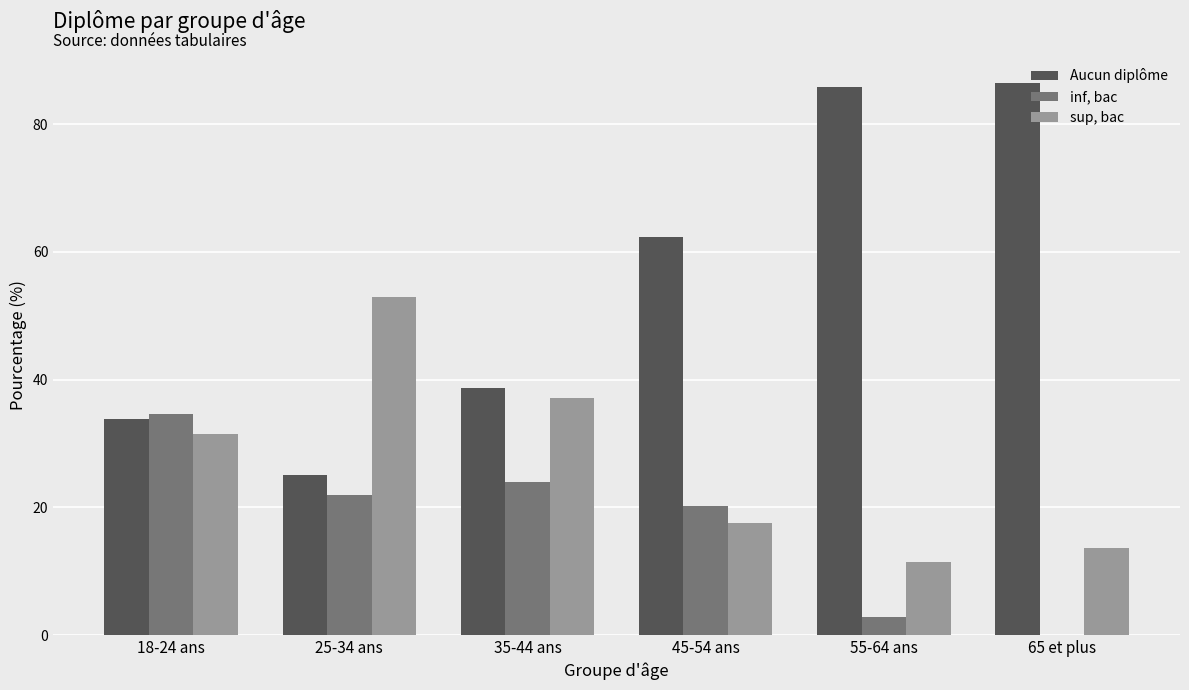

Does the chart contain stacked bars?

No